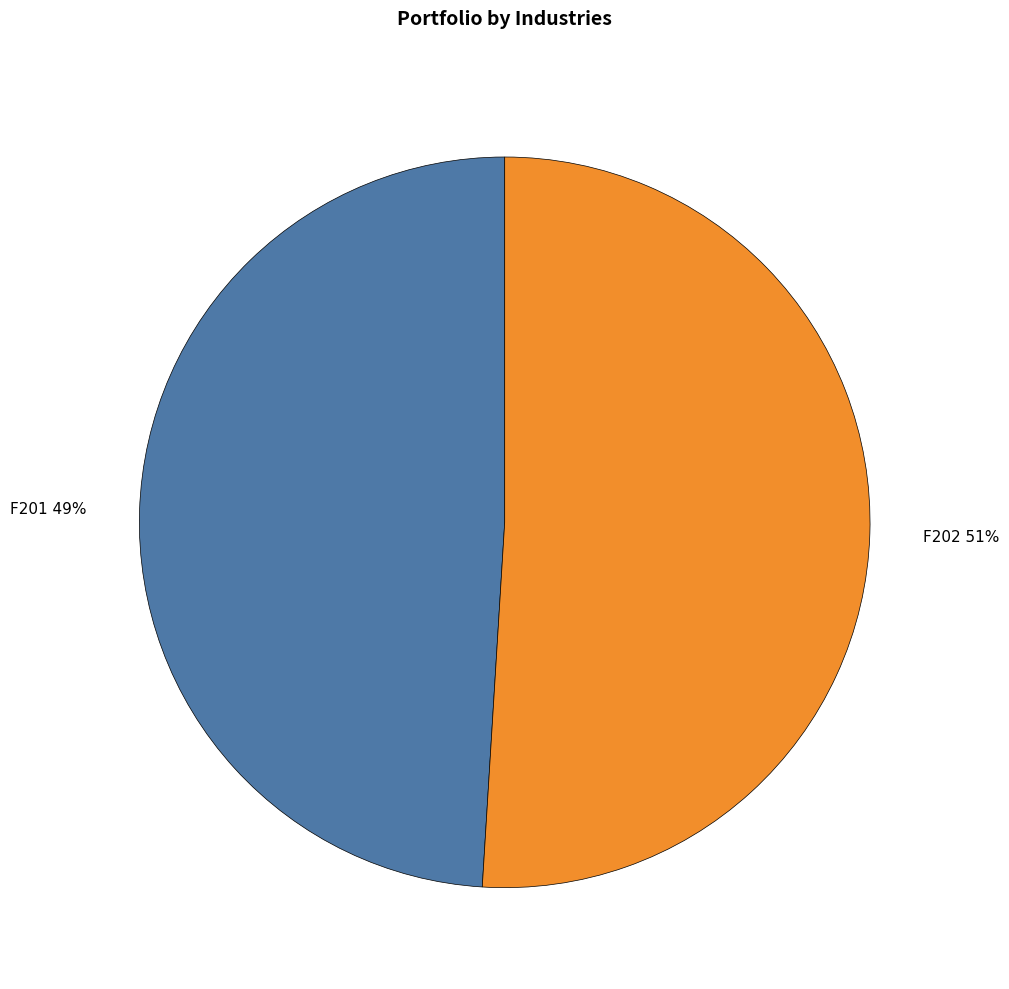

How many segments does this pie chart have?

2